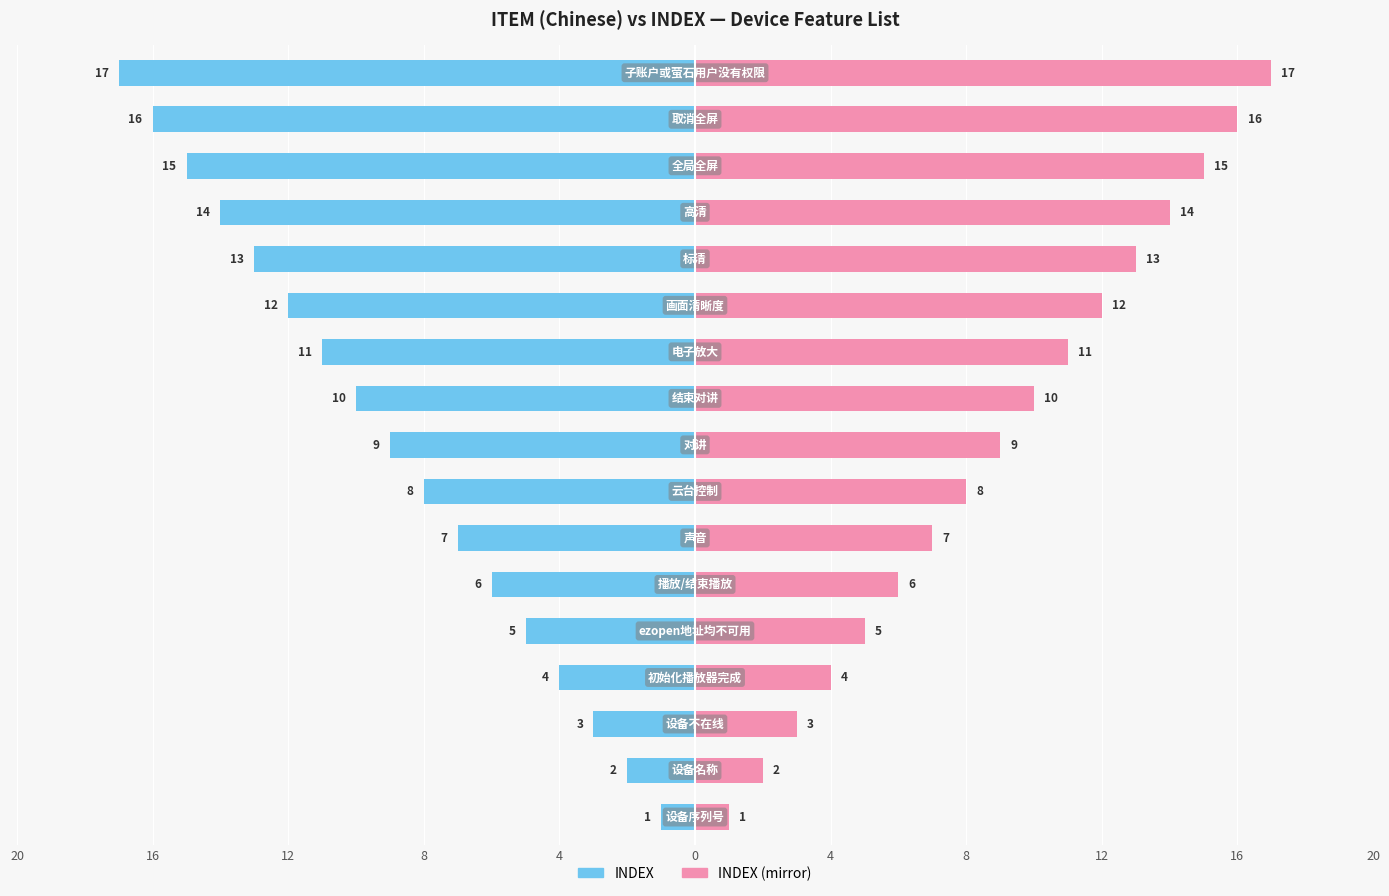

What are all the series names shown in the legend?

INDEX, INDEX (mirror)